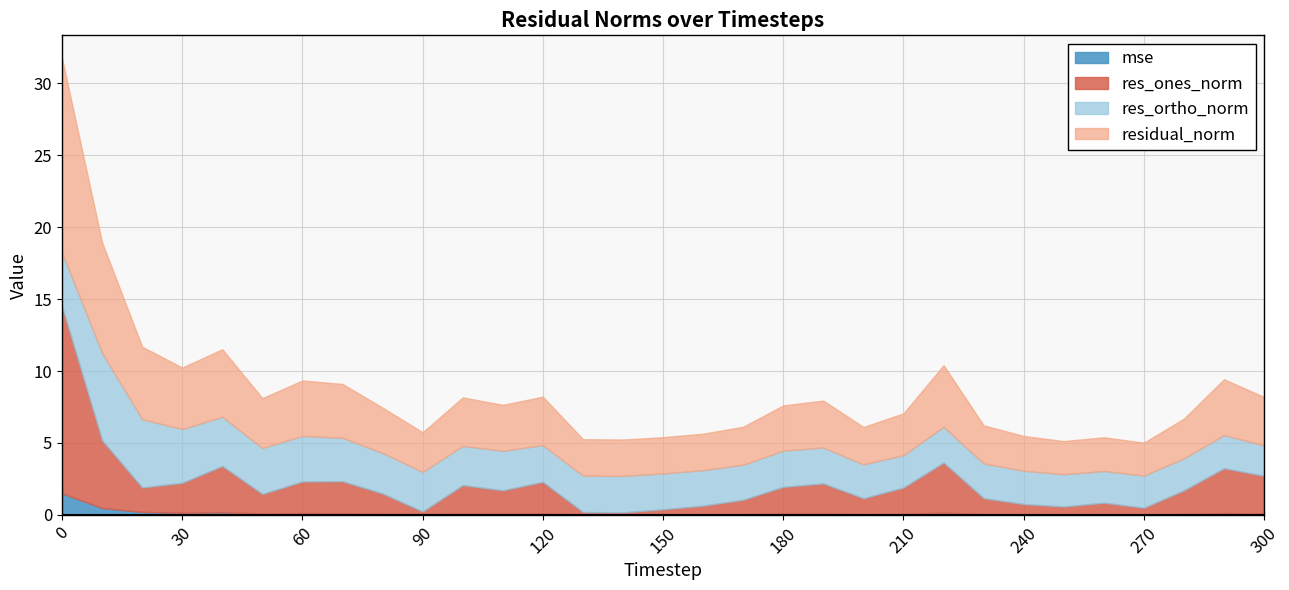

Which series changed the most between 230 and 280?

res_ones_norm